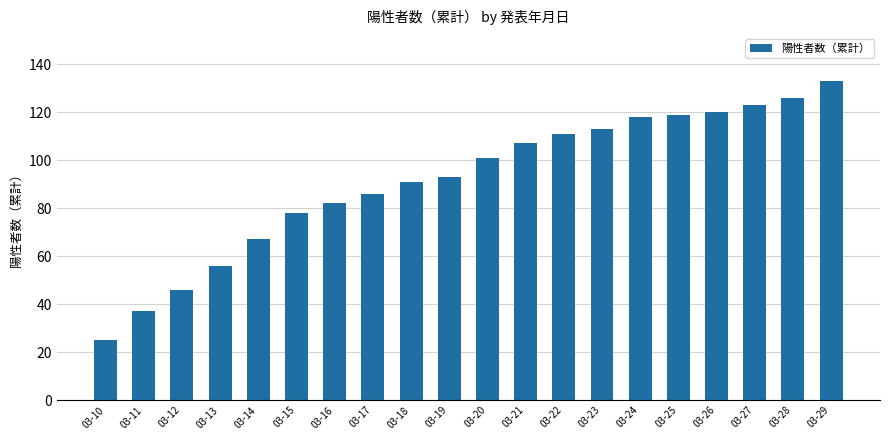

What is the greatest value displayed?

133